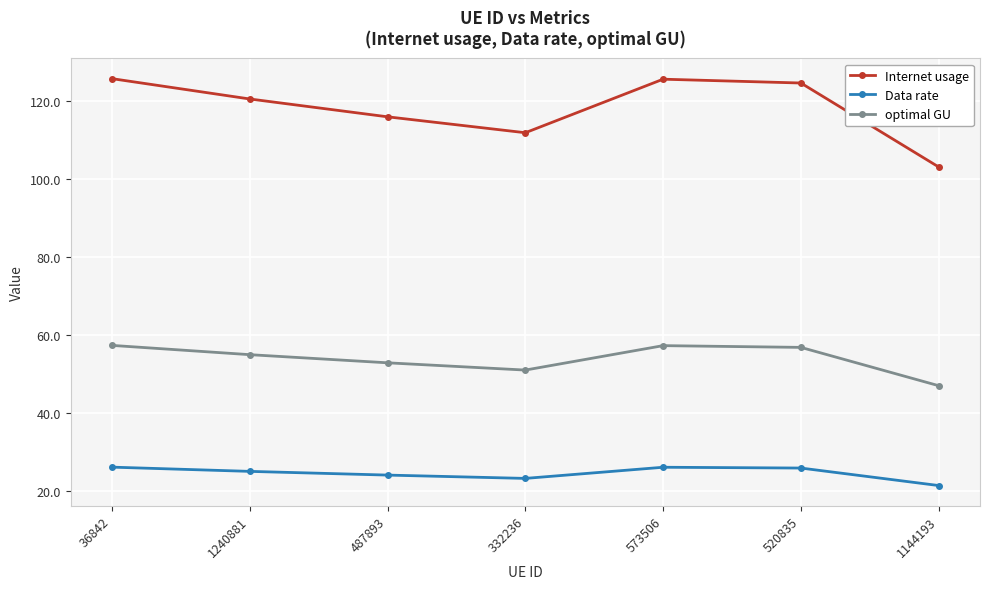

True or false: Internet usage has more than 0 points higher than both neighbors.

True